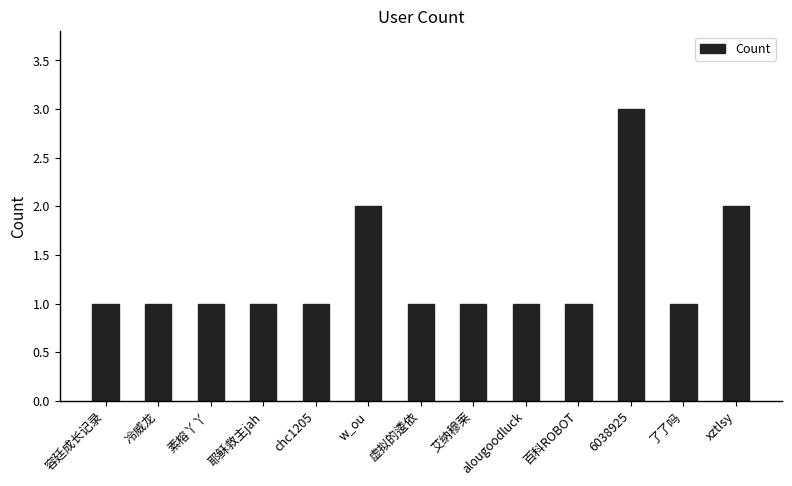

Is it true that the value at alougoodluck is 1?

True